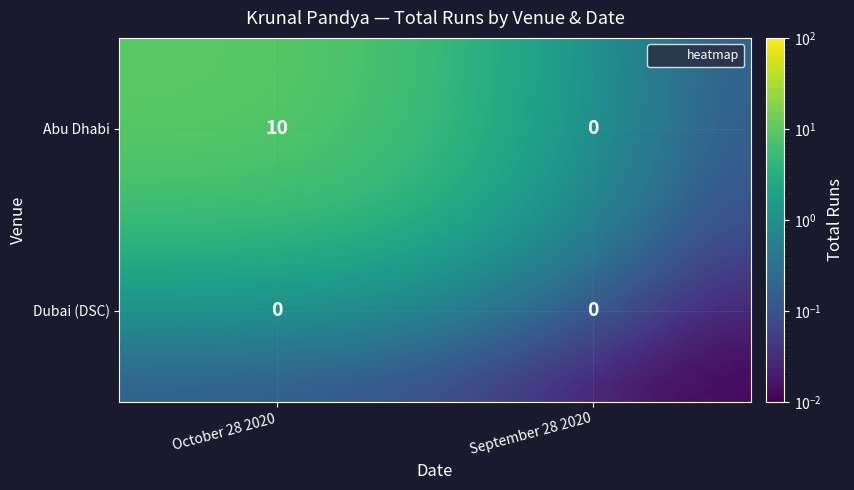

At which category is the sum across all series the highest?

October 28 2020